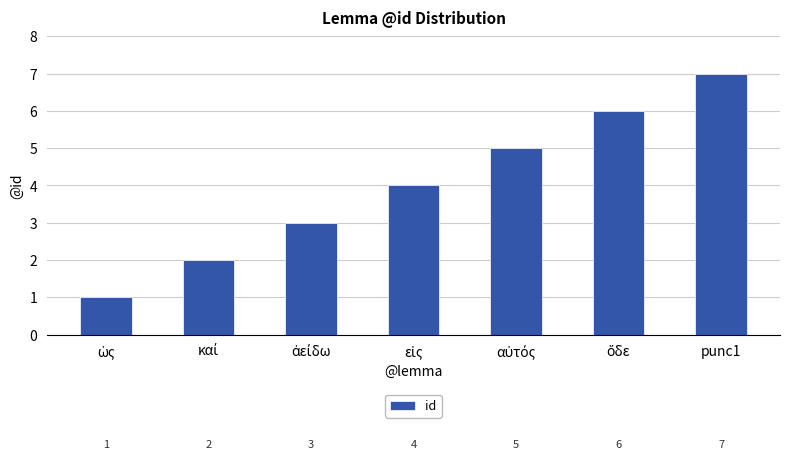

What is the maximum value shown in the chart?

7